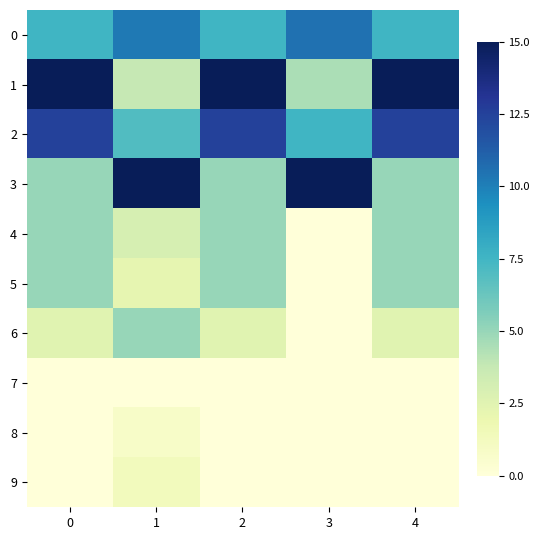

List the series in order of their peak value, lowest first.

7, 8, 9, 4, 5, 6, 0, 2, 1, 3